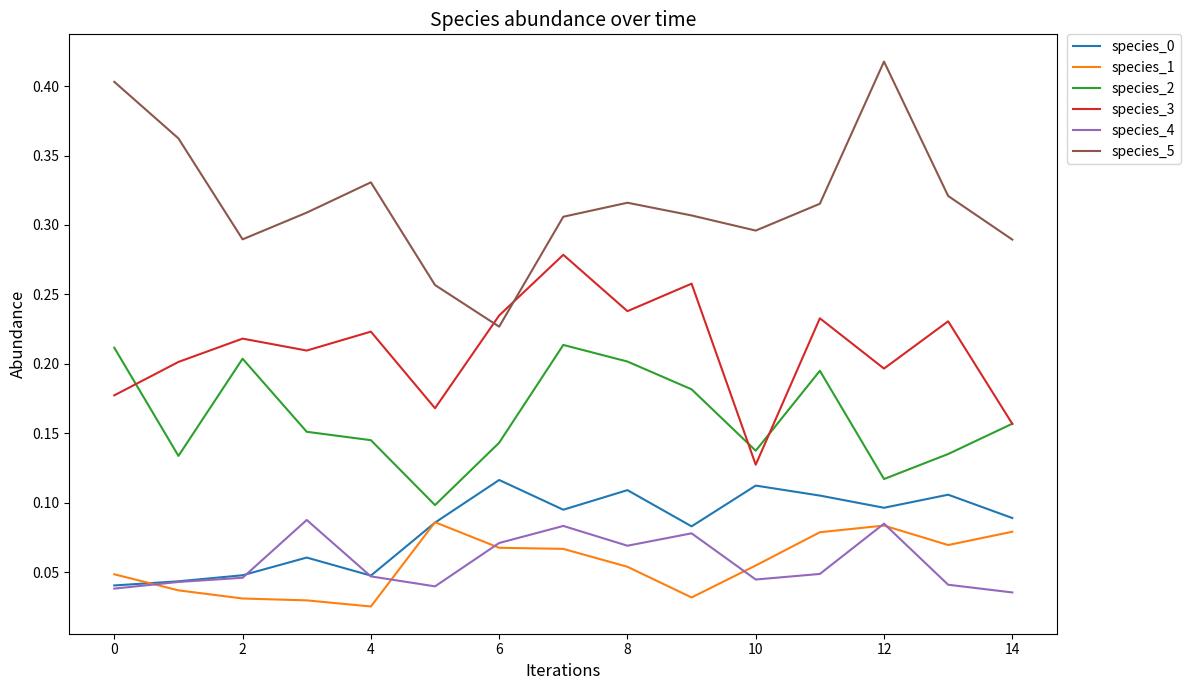

True or false: species_1 and species_5 cross at least once.

False